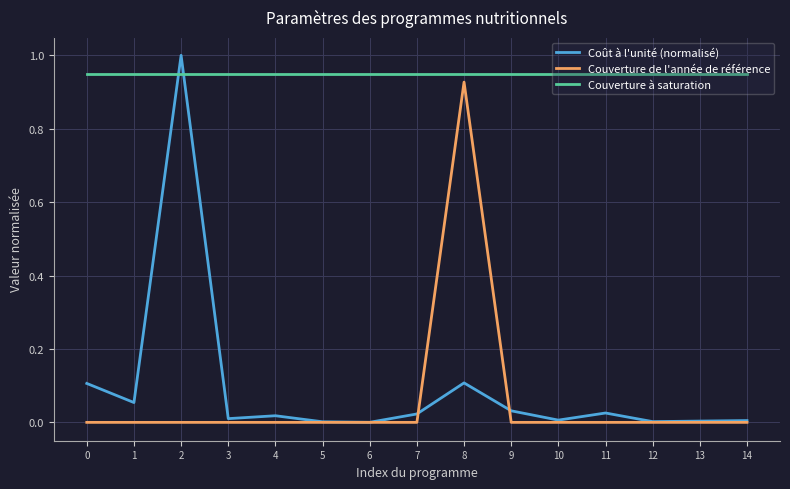

At which category is the sum across all series the highest?

8